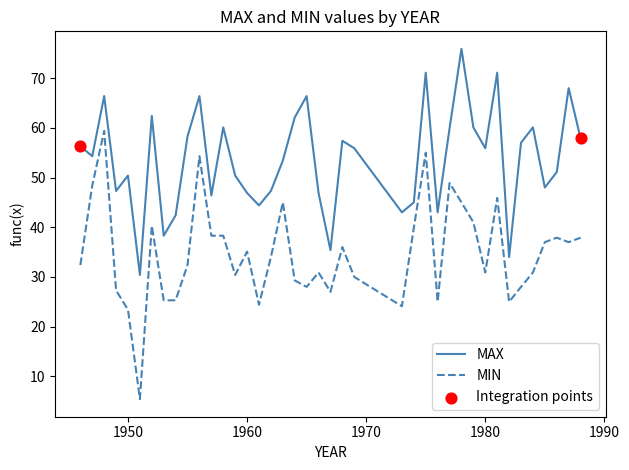

Which series has the widest spread of values?

MIN